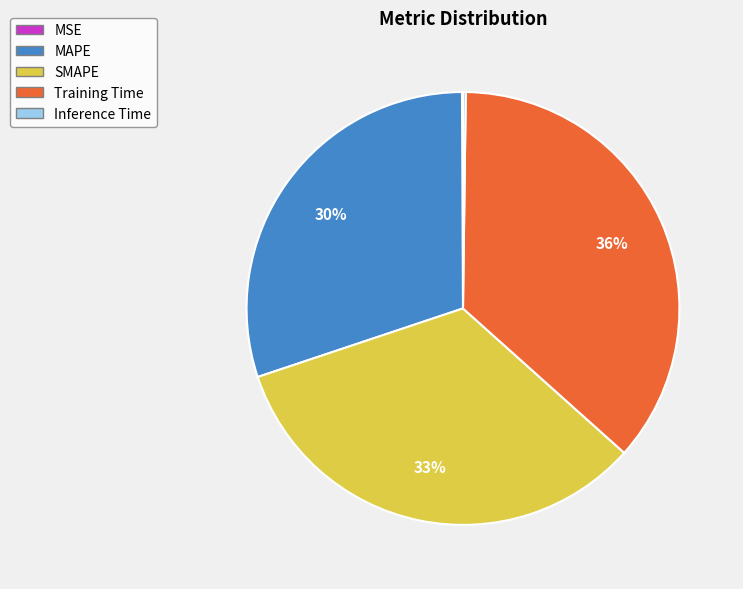

Is there any slice that represents more than half of the pie?

No